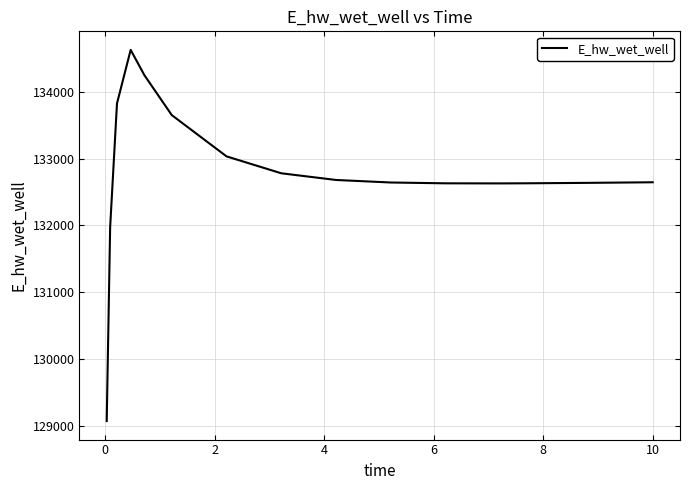

What is the difference between the maximum and minimum values?

5557.8